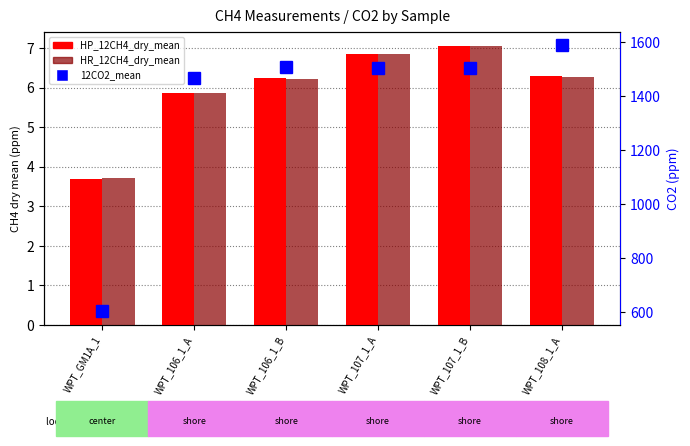

Which series has the widest spread of values?

12CO2_mean